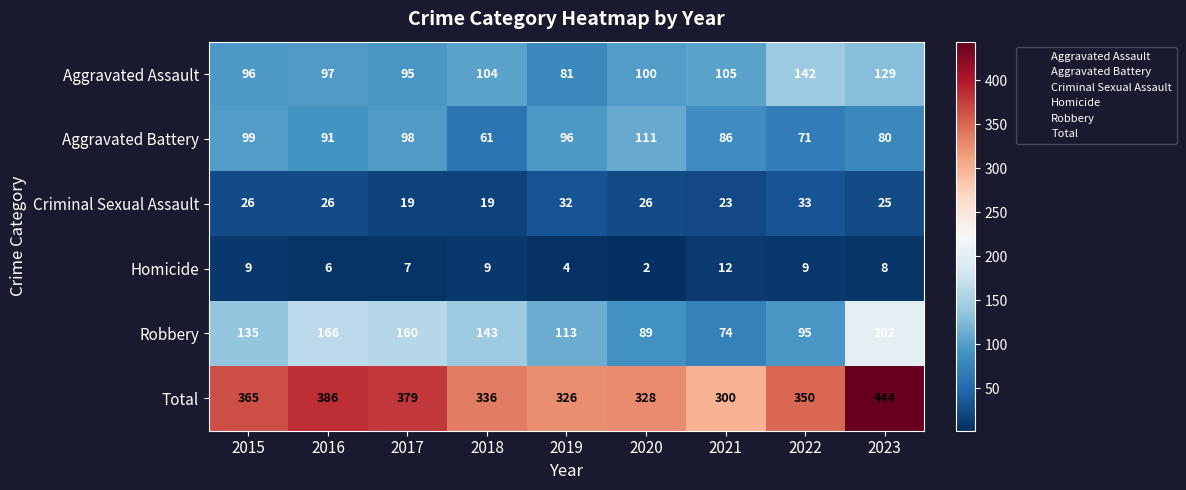

What is the difference between the maximum and minimum values in the Robbery series?

128